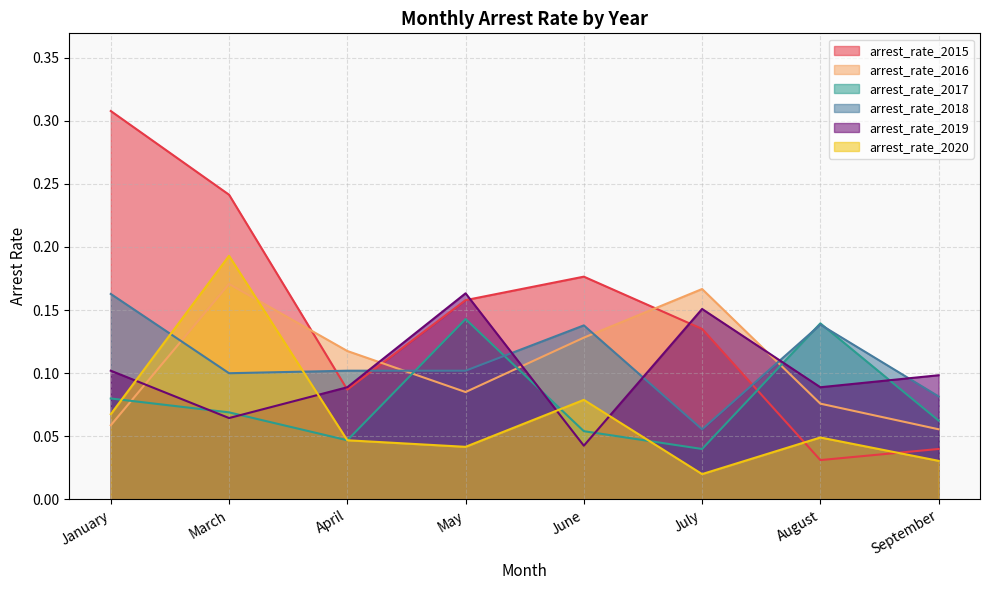

Reading right to left, list all the values displayed in this chart.

arrest_rate_2015: September=0.0	August=0.0	July=0.1	June=0.2	May=0.2	April=0.1	March=0.2	January=0.3
arrest_rate_2016: September=0.1	August=0.1	July=0.2	June=0.1	May=0.1	April=0.1	March=0.2	January=0.1
arrest_rate_2017: September=0.1	August=0.1	July=0.0	June=0.1	May=0.1	April=0.0	March=0.1	January=0.1
arrest_rate_2018: September=0.1	August=0.1	July=0.1	June=0.1	May=0.1	April=0.1	March=0.1	January=0.2
arrest_rate_2019: September=0.1	August=0.1	July=0.2	June=0.0	May=0.2	April=0.1	March=0.1	January=0.1
arrest_rate_2020: September=0.0	August=0.0	July=0.0	June=0.1	May=0.0	April=0.0	March=0.2	January=0.1